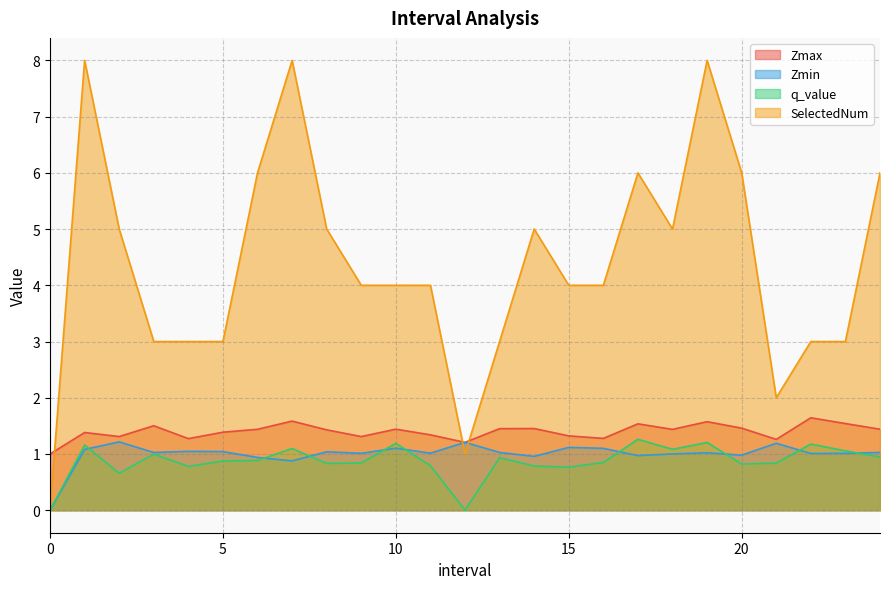

What is the label of the 7th point from the right?

18.0